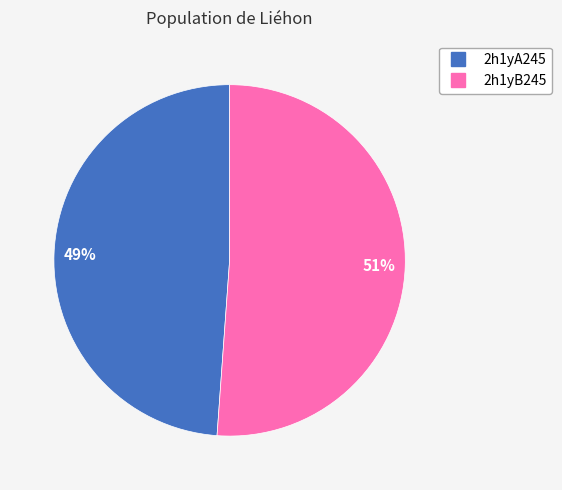

Which has a higher value, 2h1yA245 or 2h1yB245?

2h1yB245